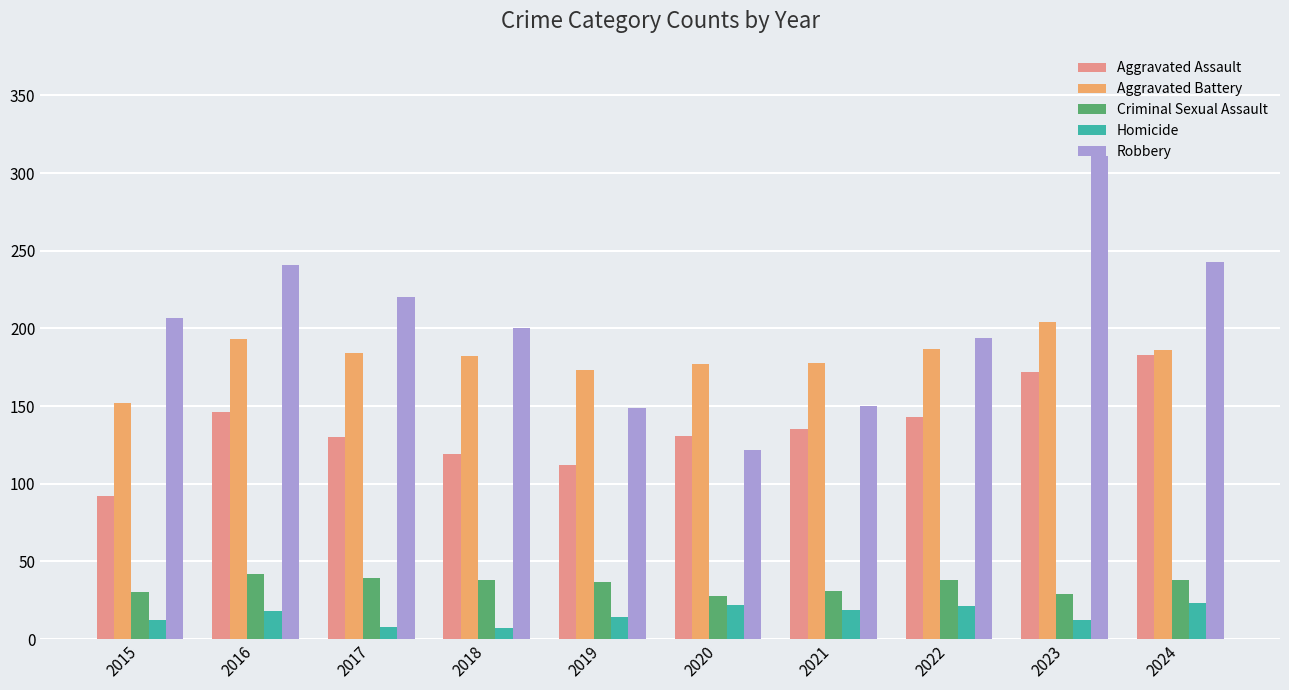

What is the total value across all series at 2016?

640